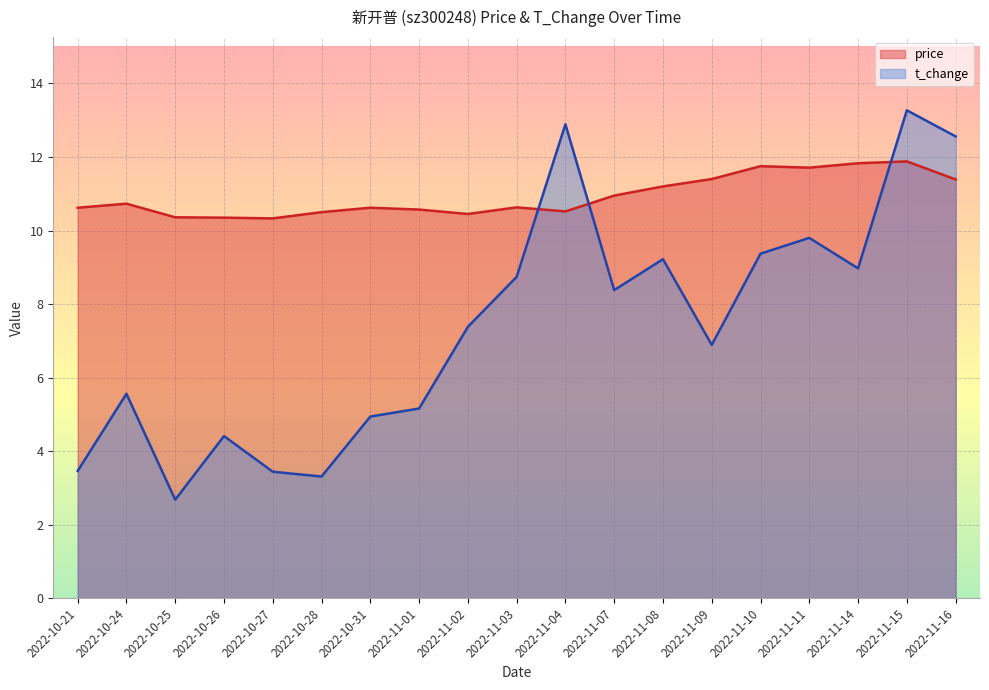

At which category is the sum across all series the highest?

2022-11-15